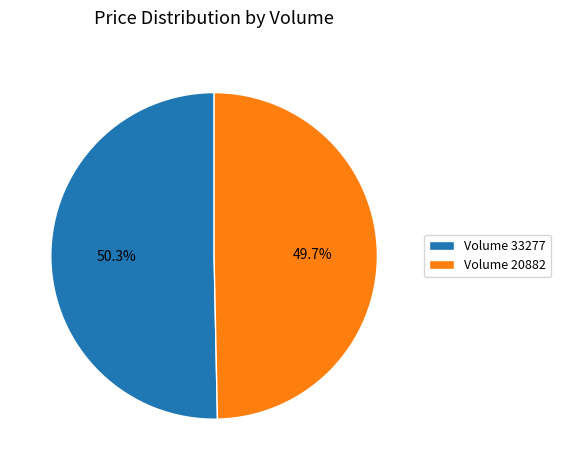

Rank the categories by value from lowest to highest.

Volume 20882, Volume 33277